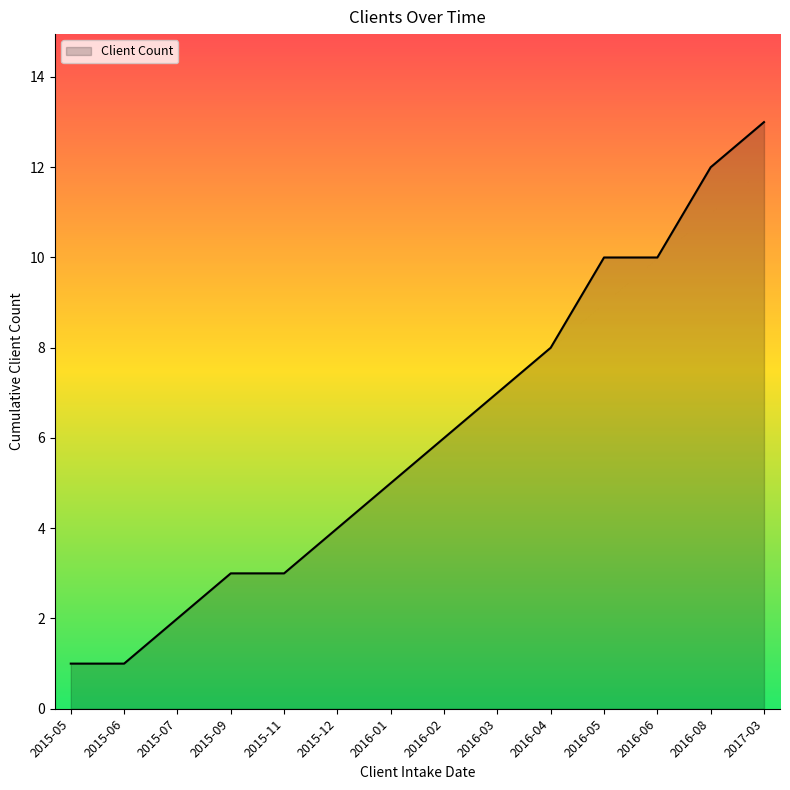

Is it true that the value at 2015-05 is 2?

False